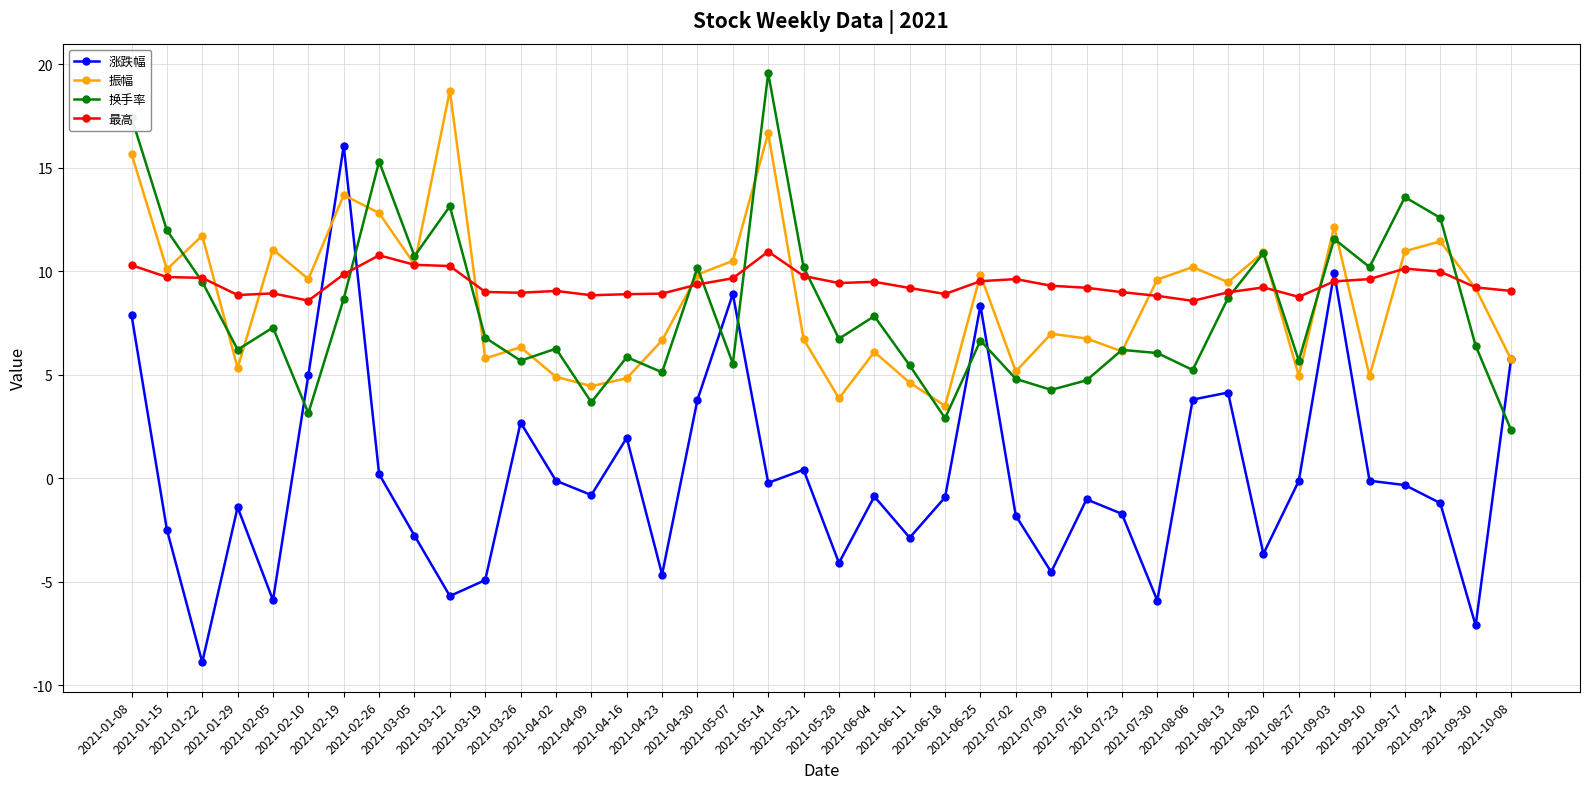

What is the value of the 换手率 point at the 5th from the left?

7.3